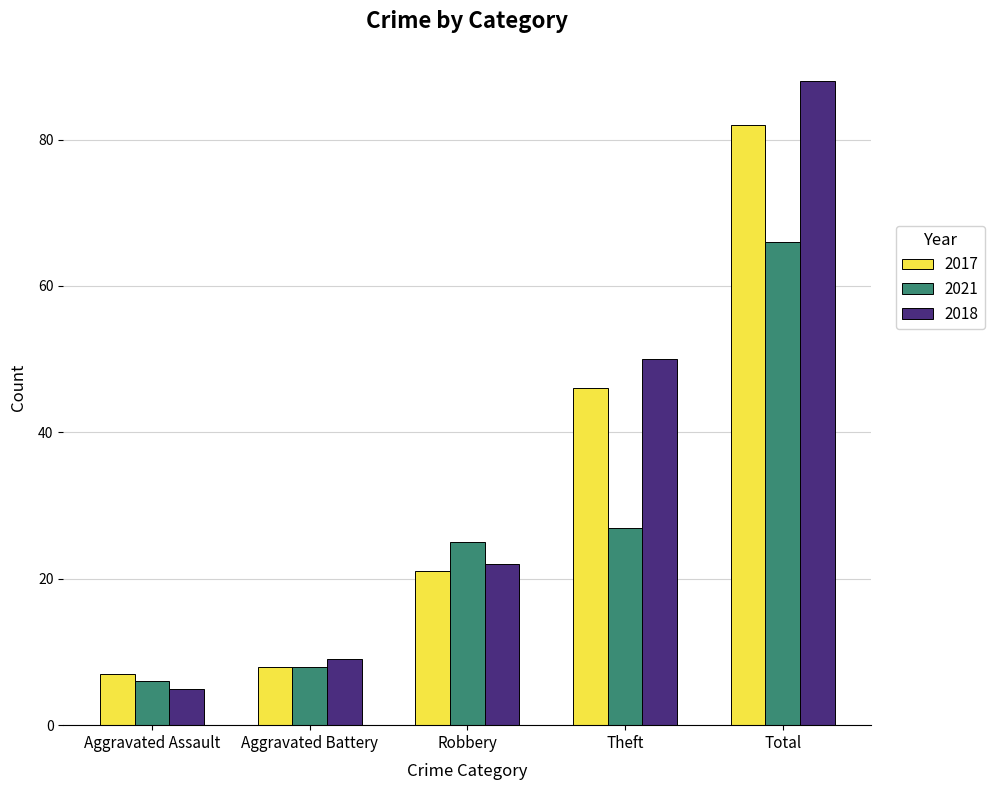

Reading left to right, what are all the values shown in this chart?

2017: 7	8	21	46	82
2021: 6	8	25	27	66
2018: 5	9	22	50	88